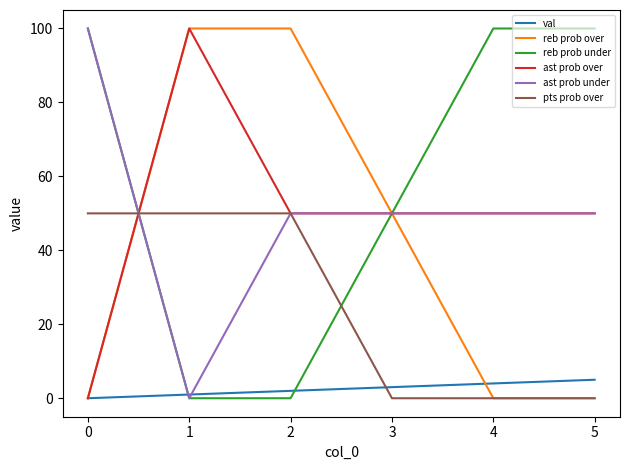

List the labels in order of val value, smallest first.

0, 1, 2, 3, 4, 5